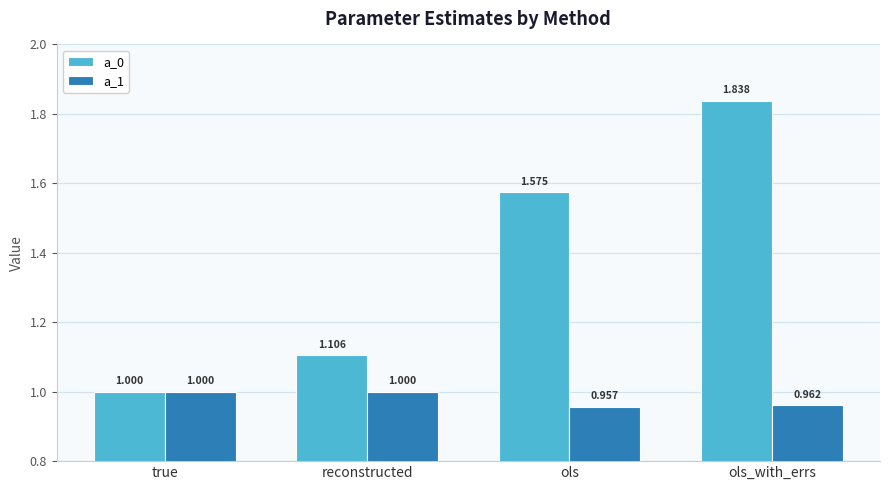

What is the label of the 4th bar from the right?

true